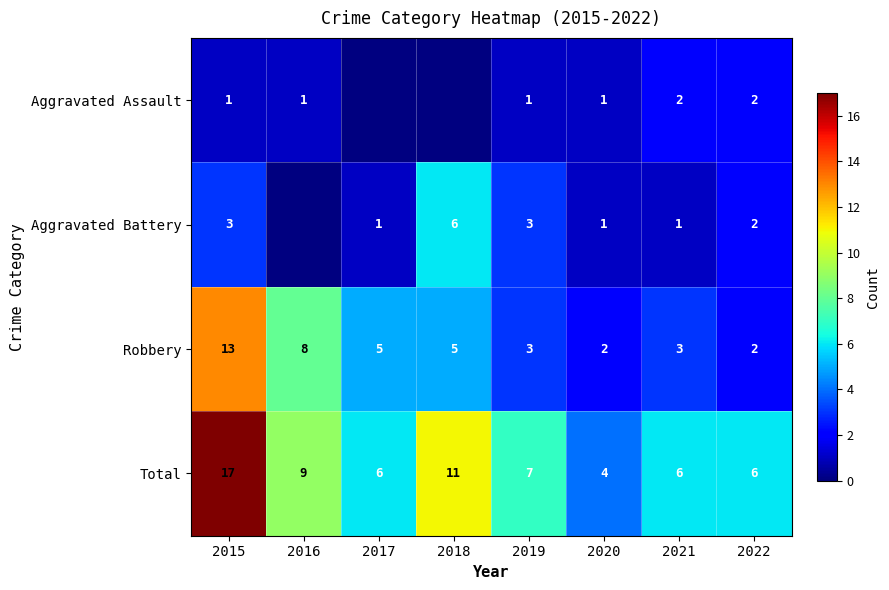

At which label does Robbery first exceed 5?

2015